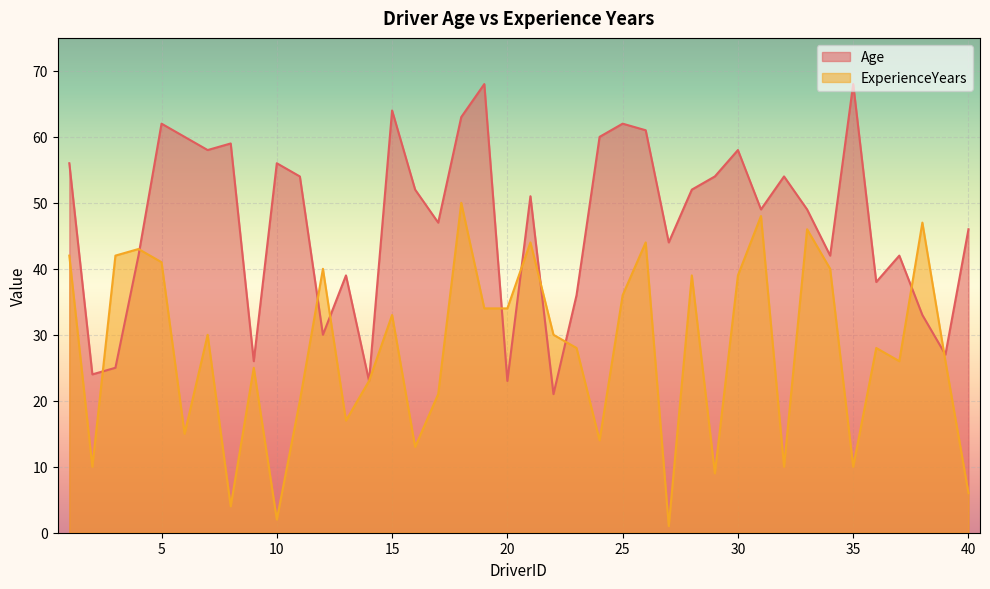

At which category does Age reach its first local peak?

5